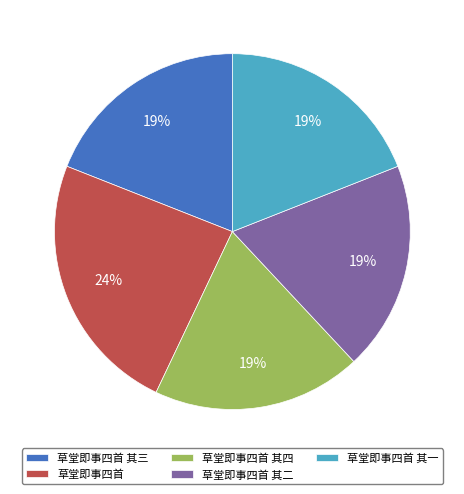

Combined, do 草堂即事四首 其三 and 草堂即事四首 account for over 50%?

No